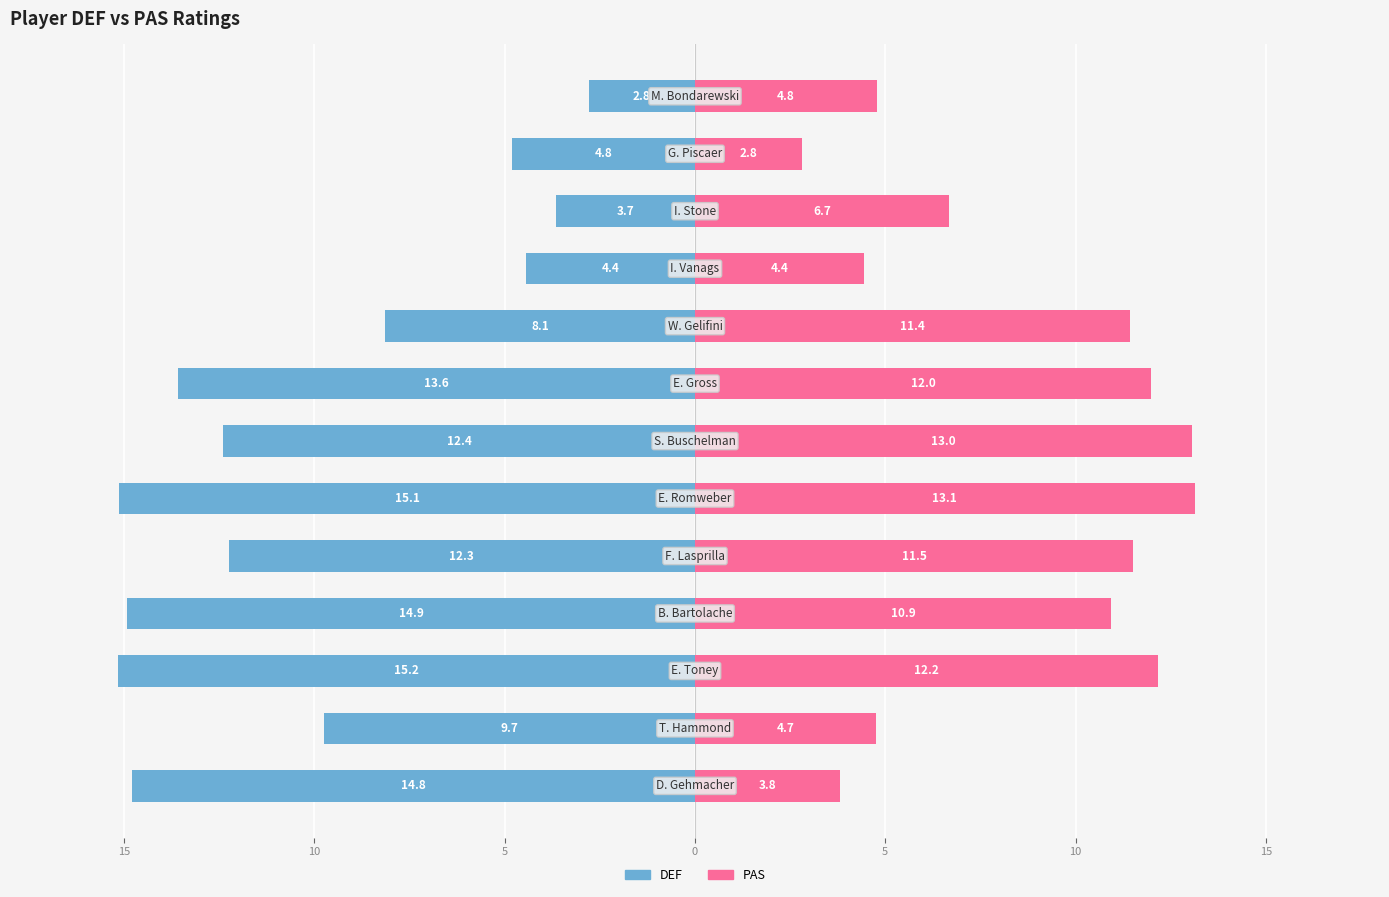

Between 10 and 9, which is larger?

10